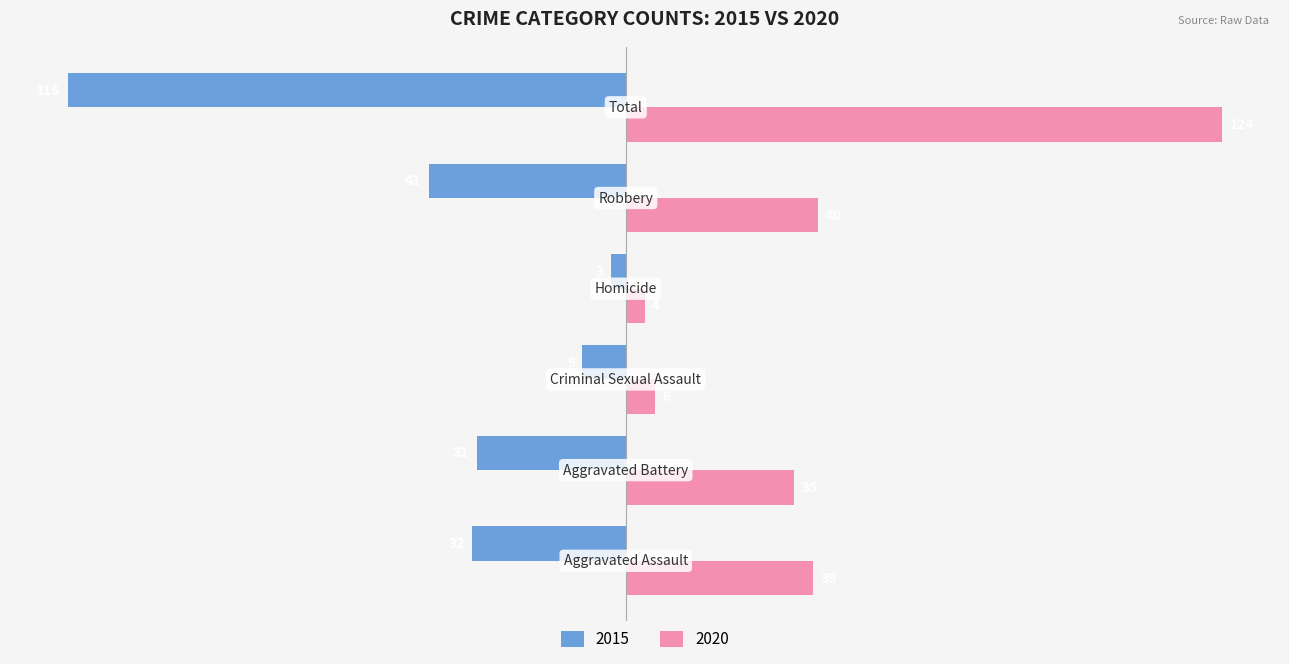

What is the difference between the maximum and minimum values in the 2020 series?

120